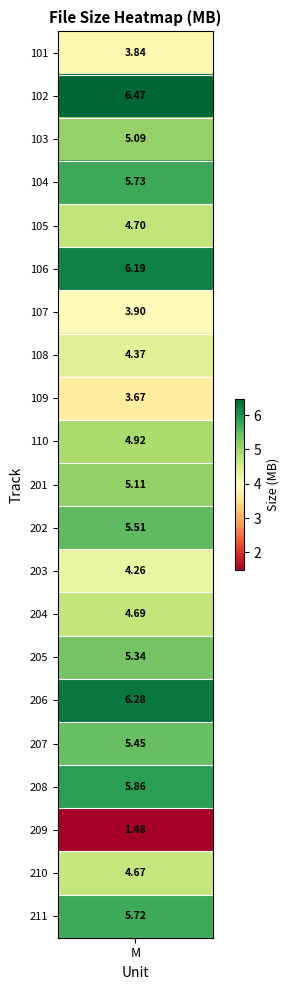

Which label corresponds to the smallest value in the chart?

209